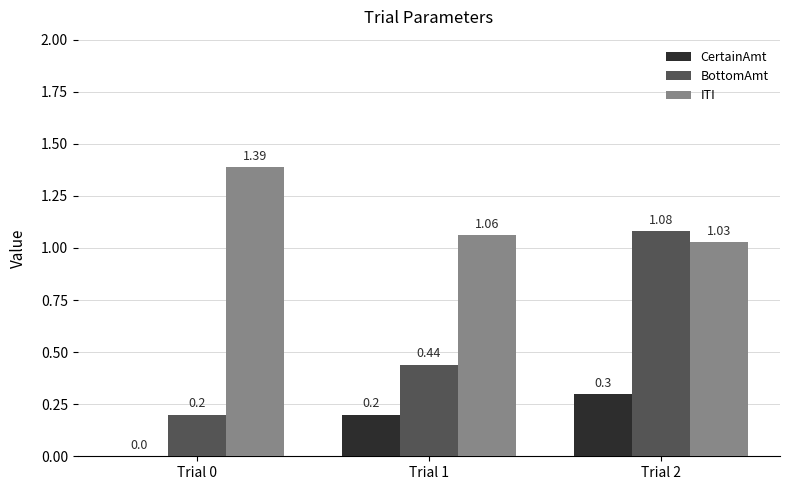

At which category is the sum across all series the highest?

Trial 2